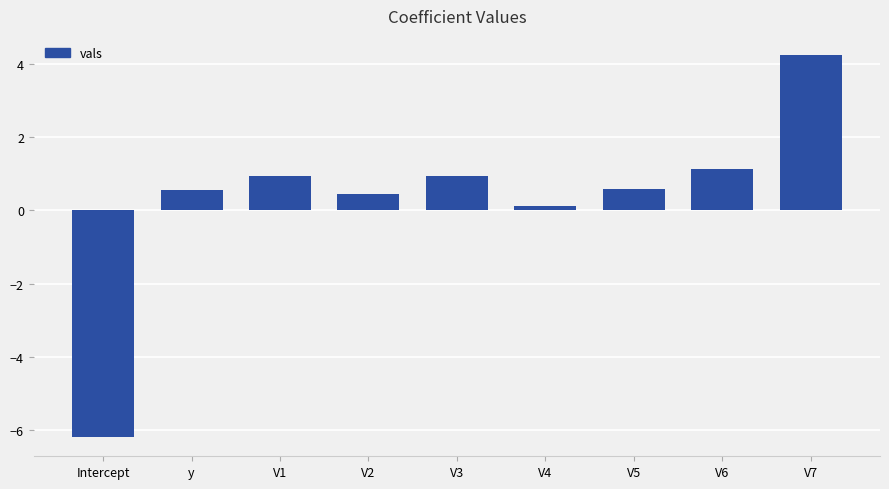

At which label does the data first exceed 0?

y